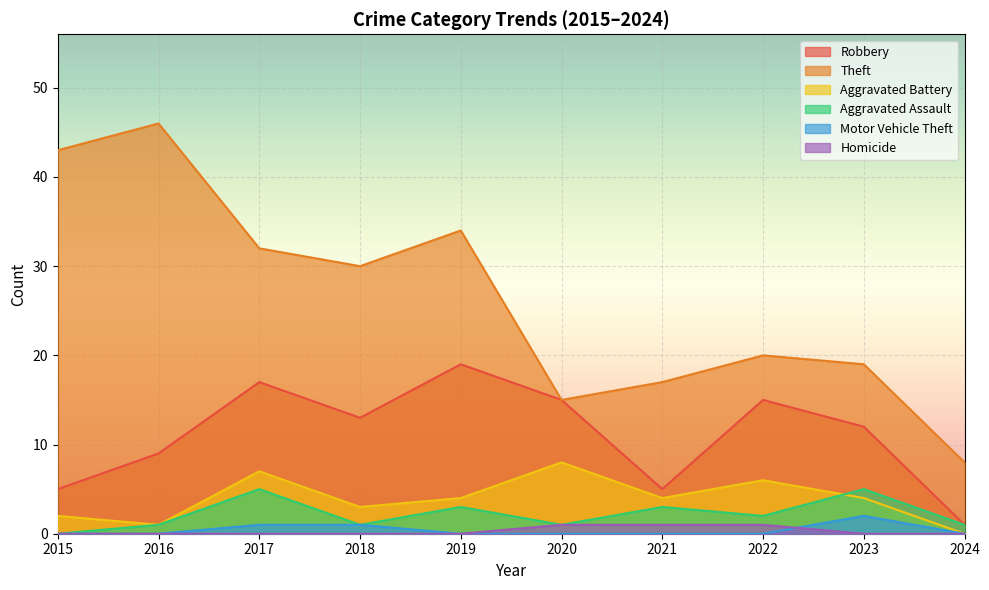

What is the difference between the second highest and minimum values in the Robbery series?

16